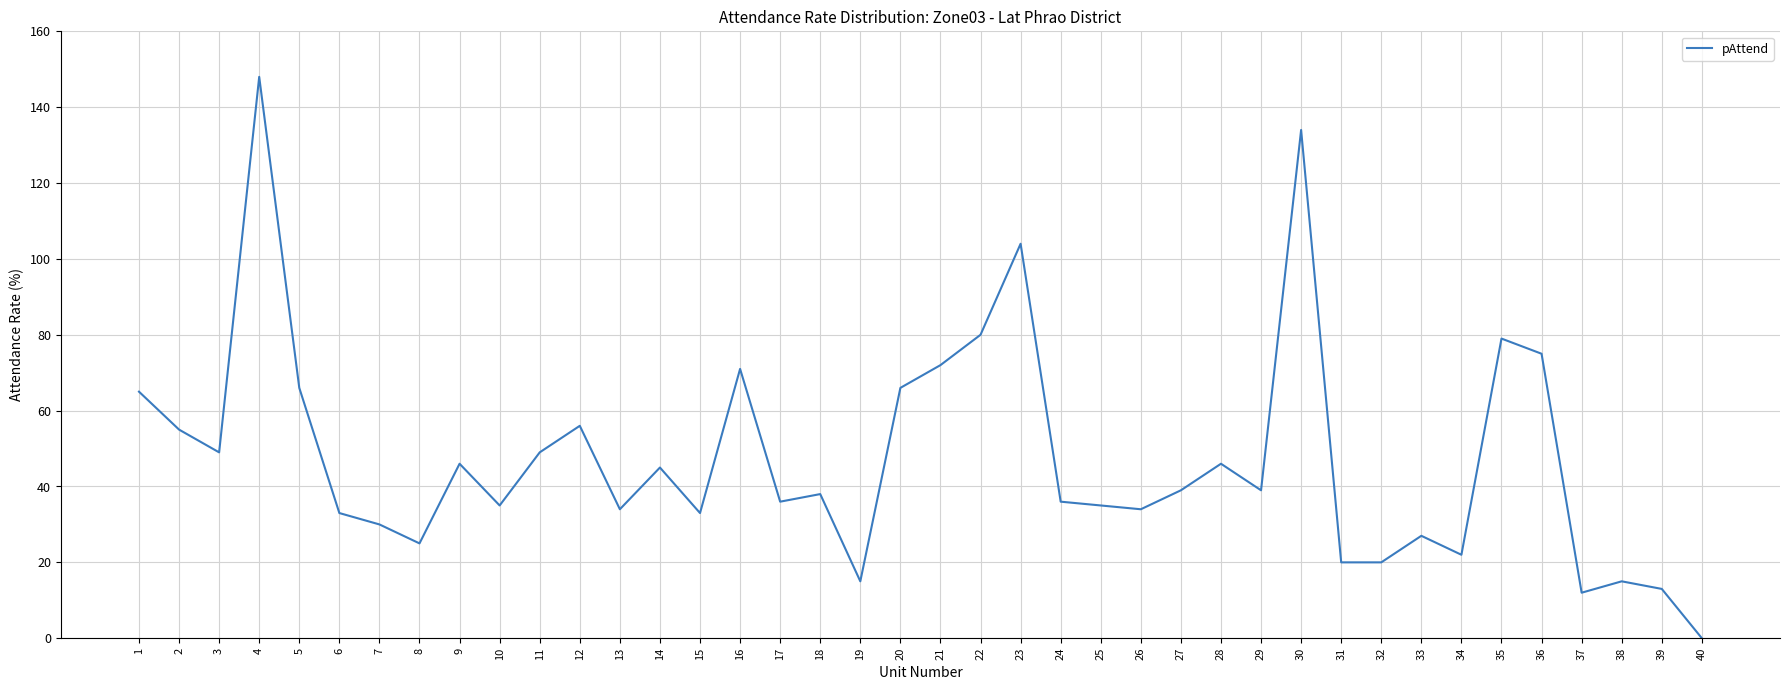

What is the change in value from 9 to 20?

+20